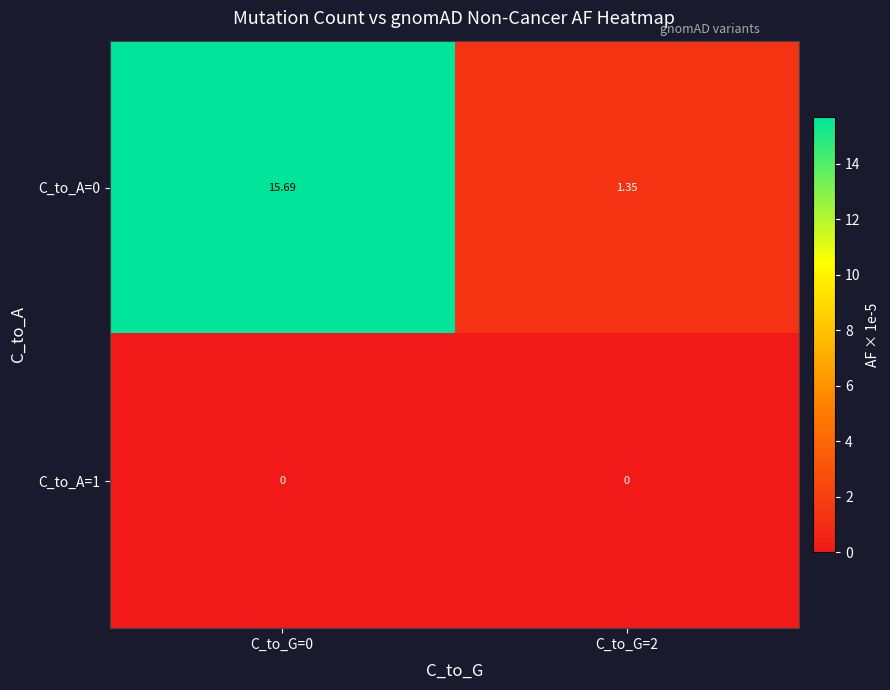

Is the value of C_to_A=0 at C_to_G=2 greater than the value of C_to_A=1 at C_to_G=0?

Yes